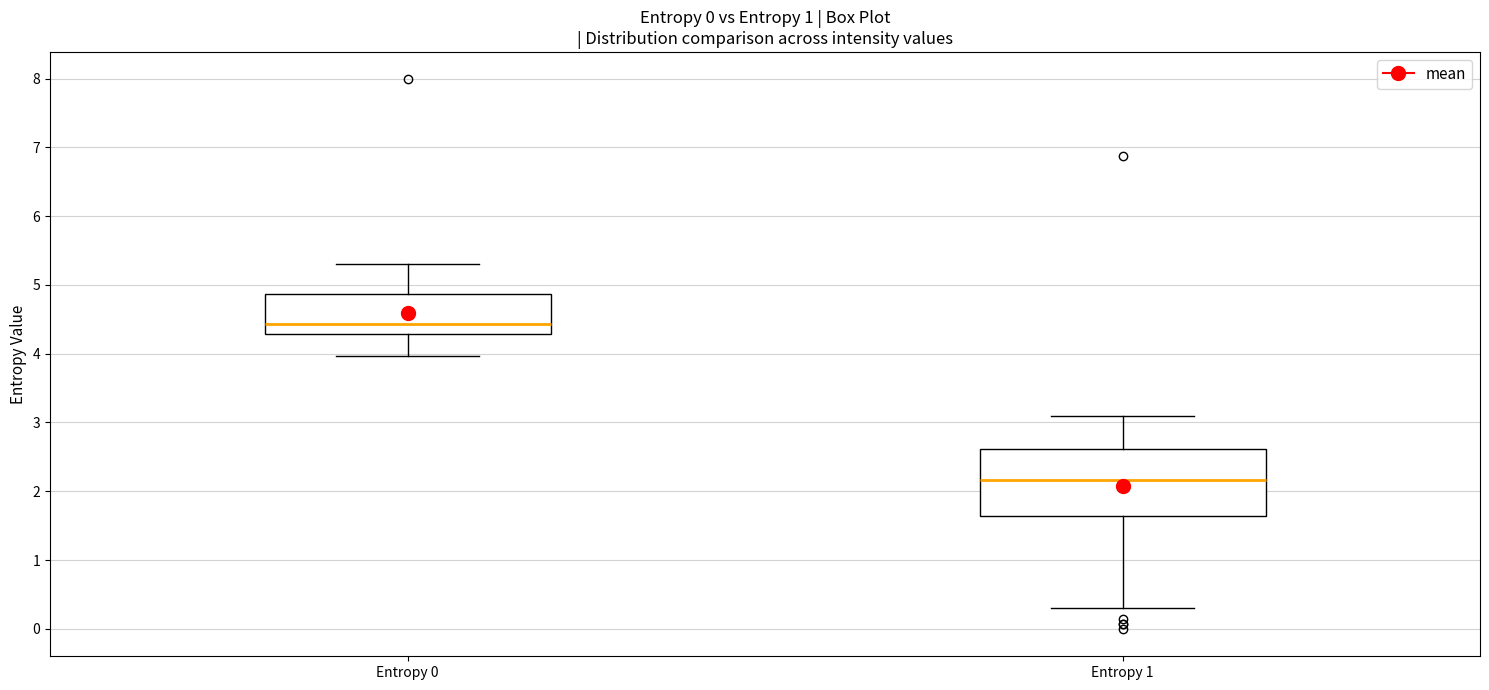

Which box has the lowest median line?

Entropy 1